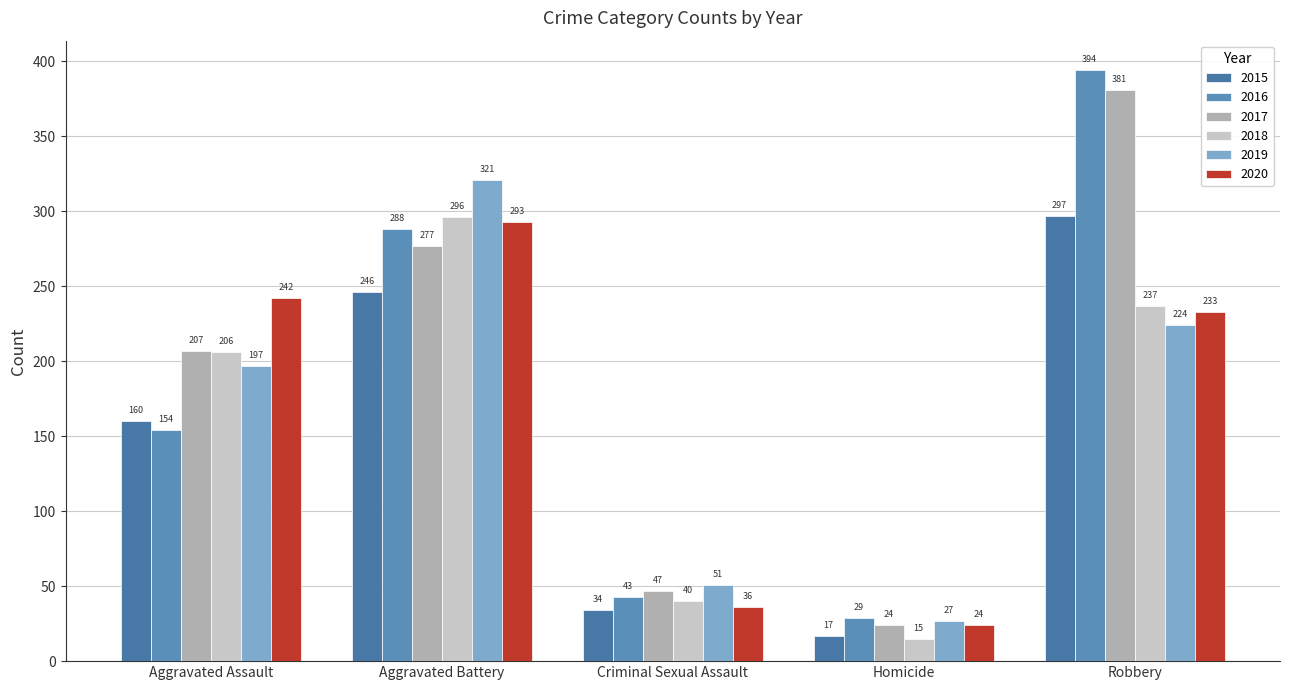

How many bars are there in total?

30